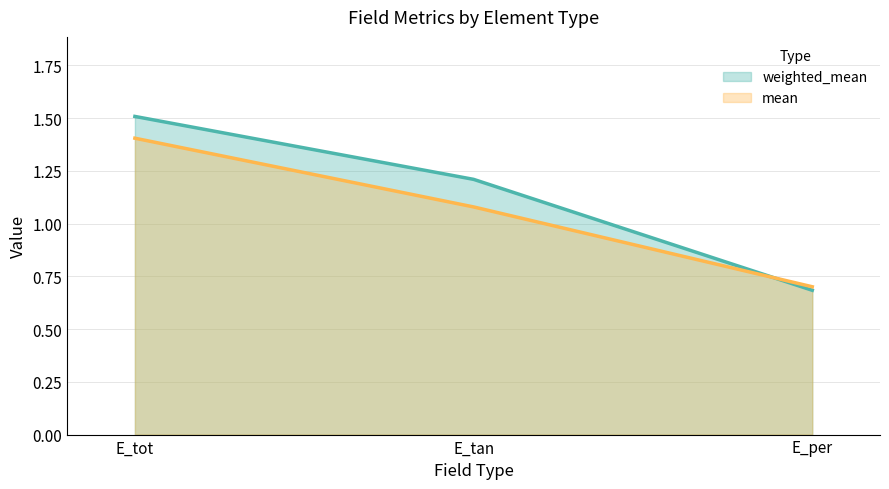

Reading left to right, what are all the values shown in this chart?

weighted_mean: 1.5	1.2	0.7
mean: 1.4	1.1	0.7